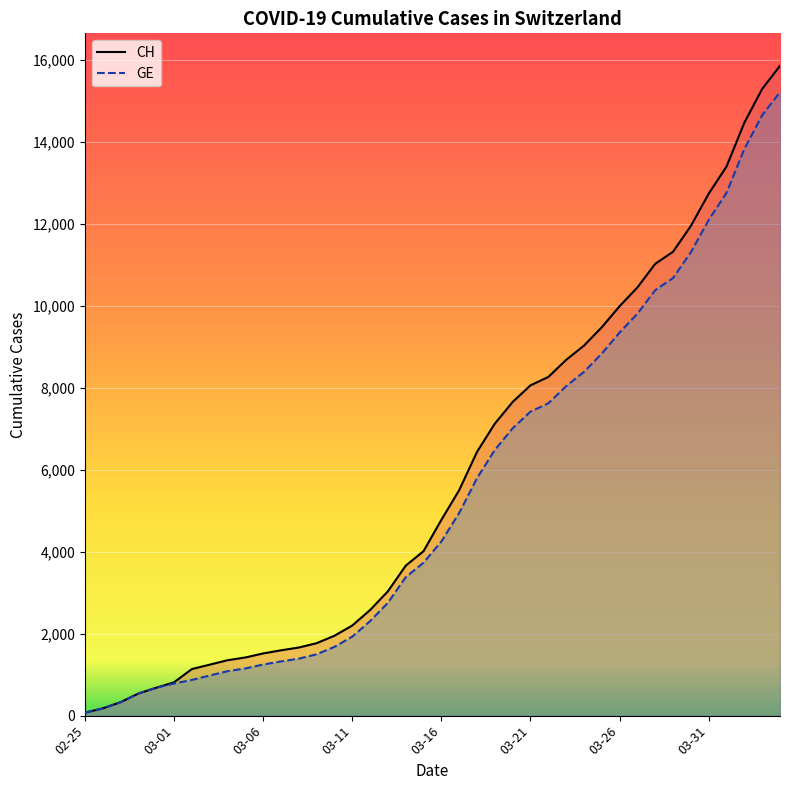

True or false: GE and CH intersect in this chart.

False